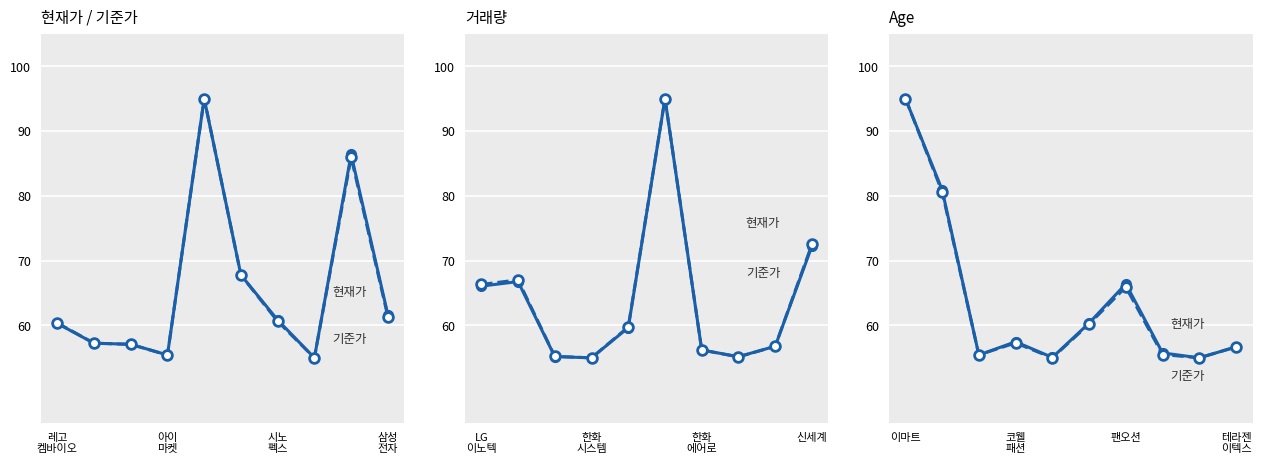

Reading right to left, transcribe all the data shown in this chart.

현재가: 61.6	86.4	55.0	60.8	67.8	95.0	55.4	57.1	57.3	60.3
기준가: 61.4	85.9	55.0	60.6	67.8	95.0	55.4	57.1	57.3	60.4
현재가 (11-20): 72.2	56.8	55.2	56.2	95.0	59.7	55.0	55.2	66.8	66.1
기준가 (11-20): 72.5	56.8	55.1	56.2	95.0	59.8	55.0	55.2	67.0	66.3
현재가 (21-30): 56.7	55.0	55.8	66.4	60.4	55.1	57.5	55.4	80.9	95.0
기준가 (21-30): 56.7	55.0	55.5	65.9	60.2	55.0	57.3	55.5	80.6	95.0